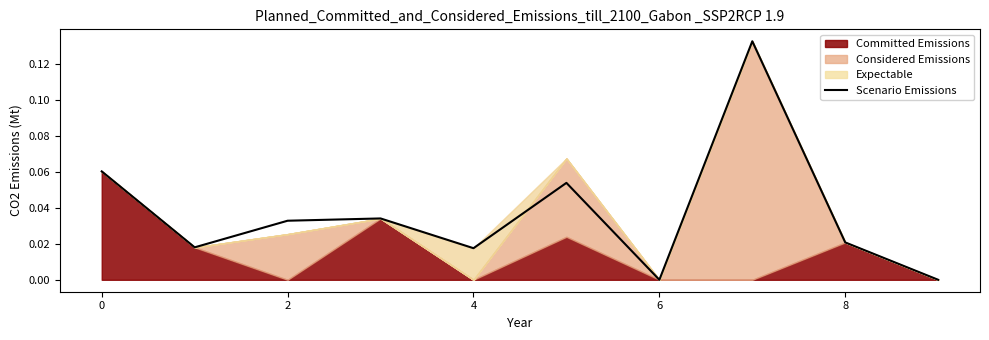

How many lines are shown in the chart?

1